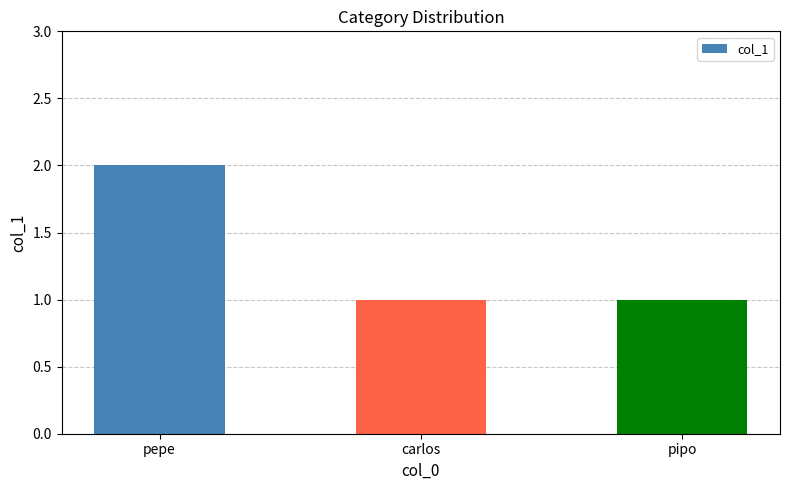

How many values are between 1 and 2?

3